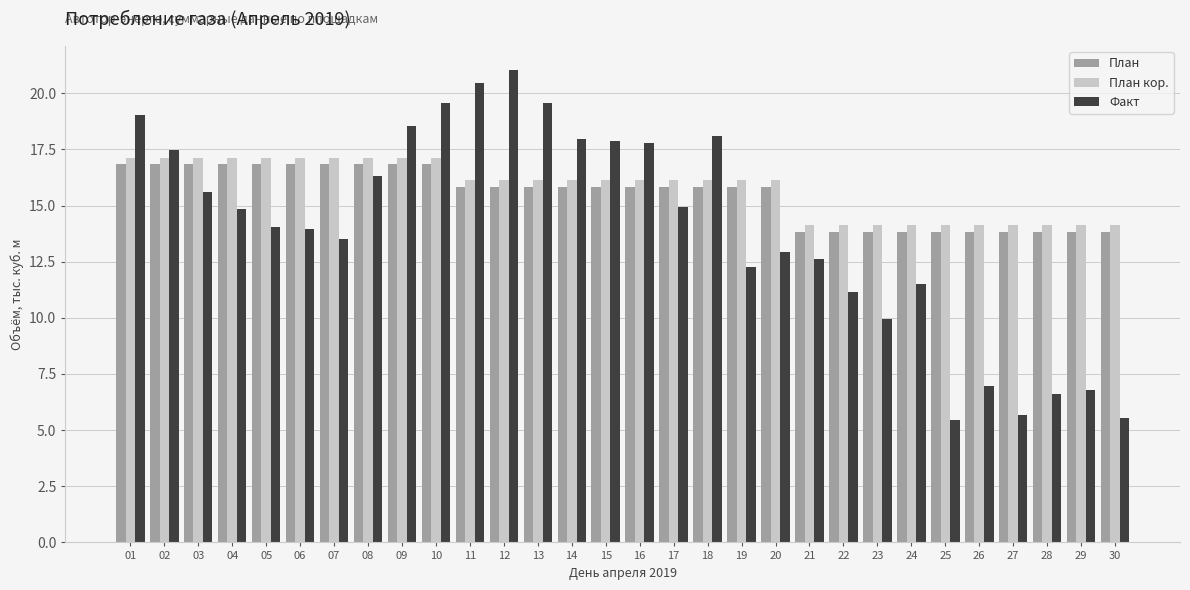

At 30, list the series in order from smallest to largest.

Факт, План, План кор.